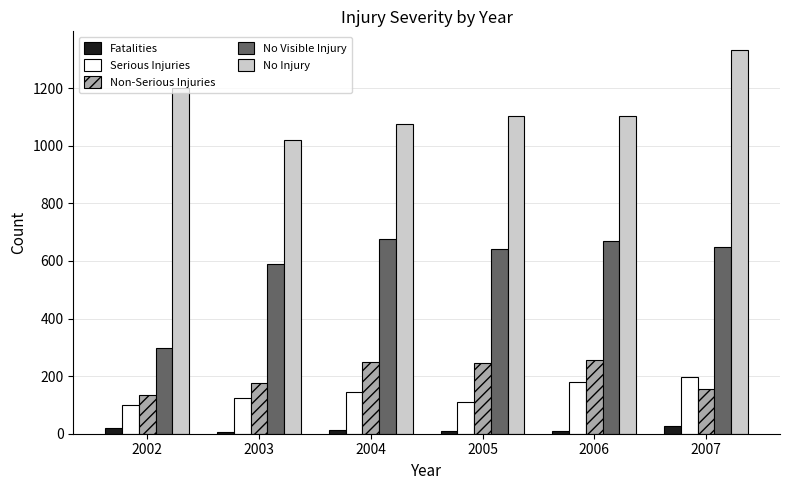

Which category has the lowest value in the No Visible Injury series?

2002